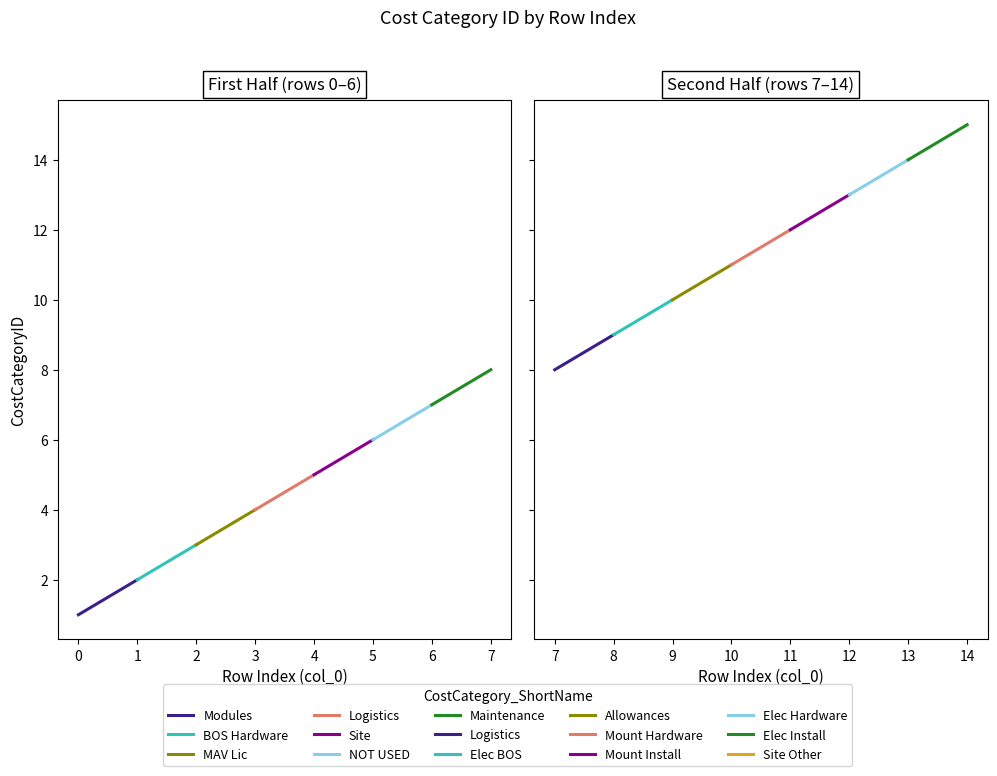

What is the change in value from 2 to 12?

+10